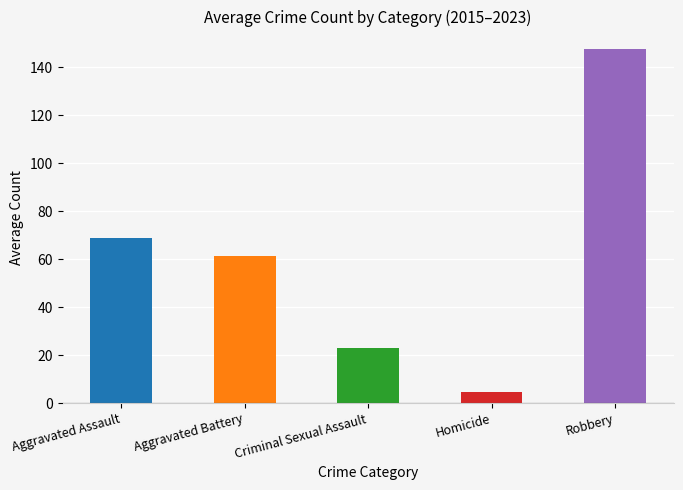

The value of Criminal Sexual Assault at 2020 is 20. True or false?

False